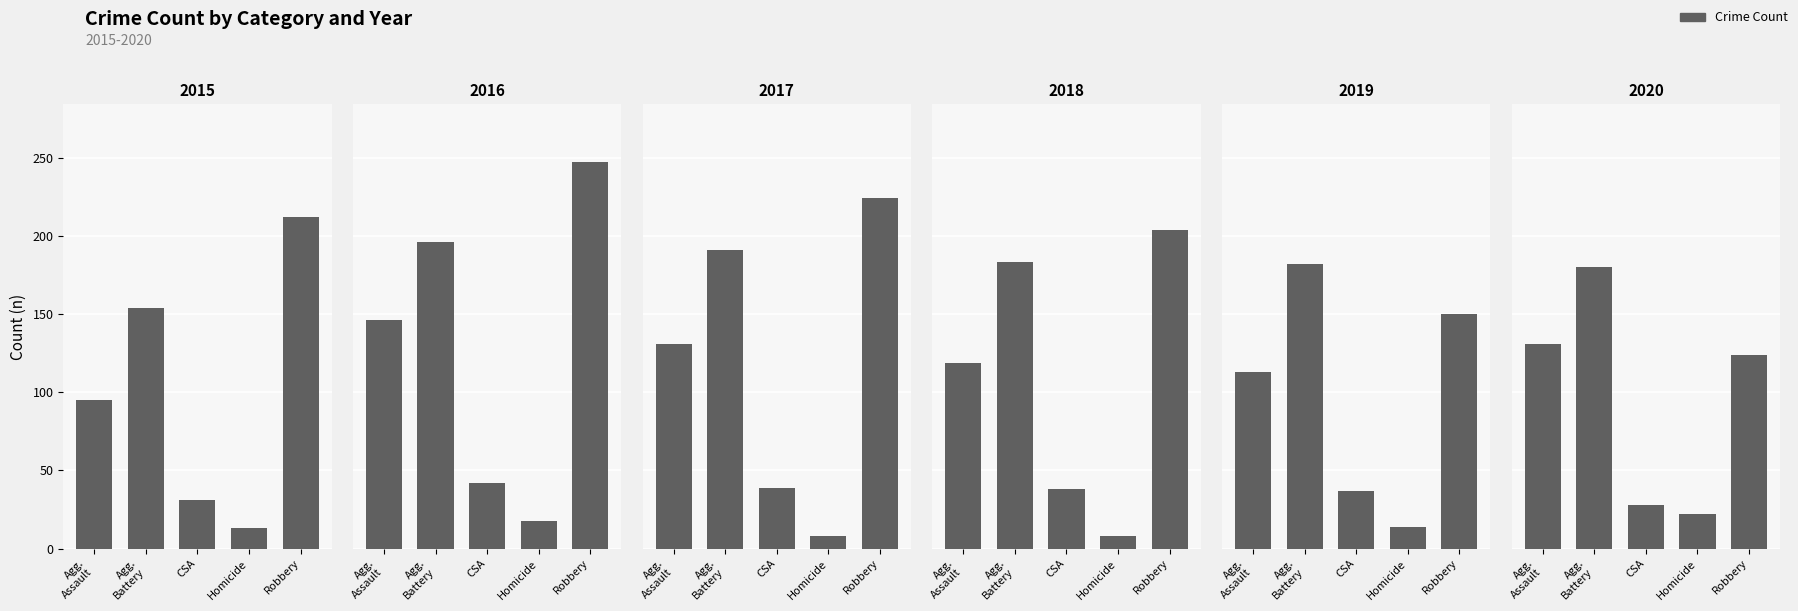

What is the label of the 2nd bar from the right?

Homicide